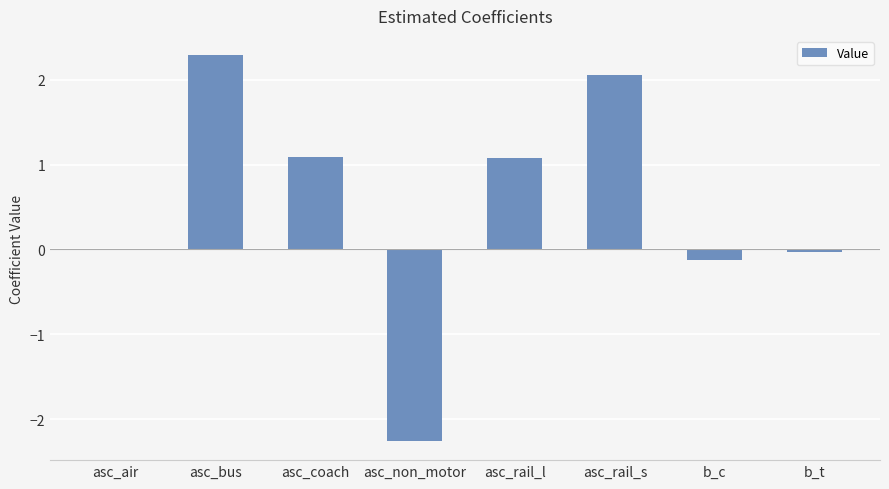

What value does the data have at asc_rail_s?

2.1